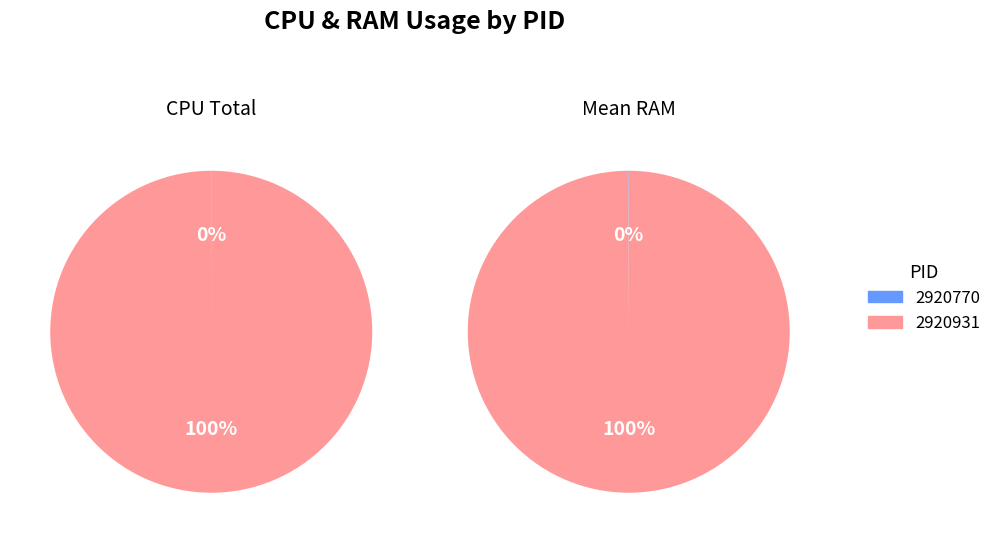

Rank the categories by value from lowest to highest.

2920770, 2920931